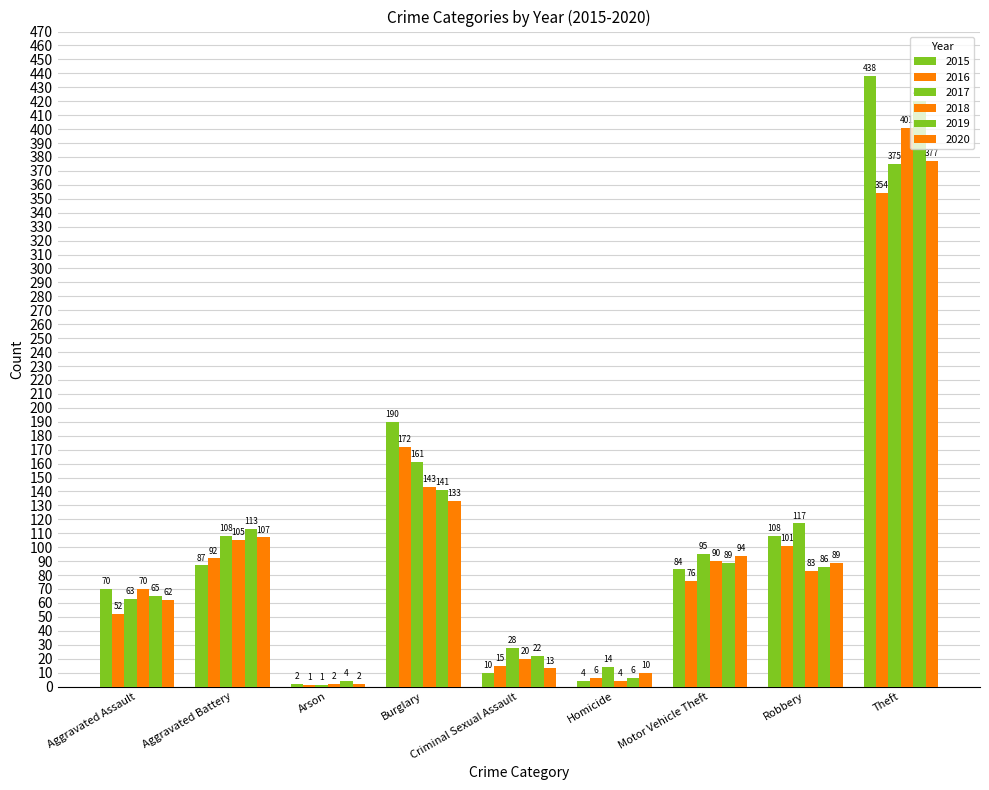

Is the value of 2020 at Burglary greater than the value of 2017 at Motor Vehicle Theft?

Yes